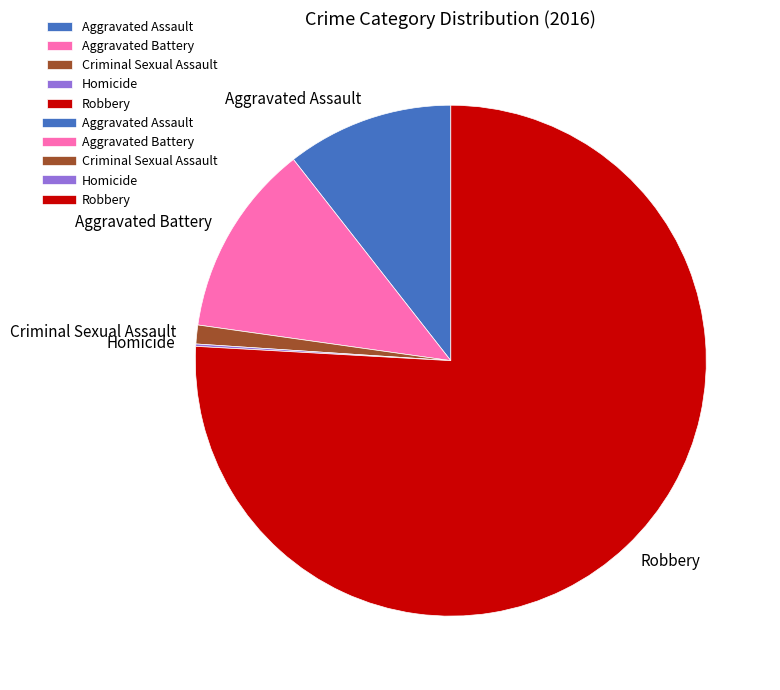

What is the majority slice?

Robbery